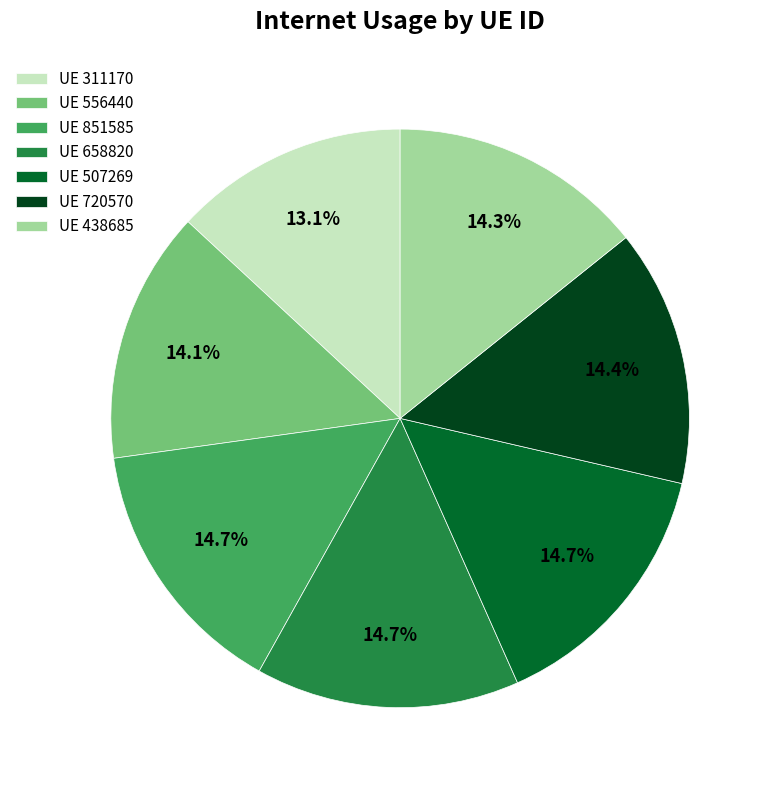

What is the ratio of the value at UE 658820 to the value at UE 851585?

1.0